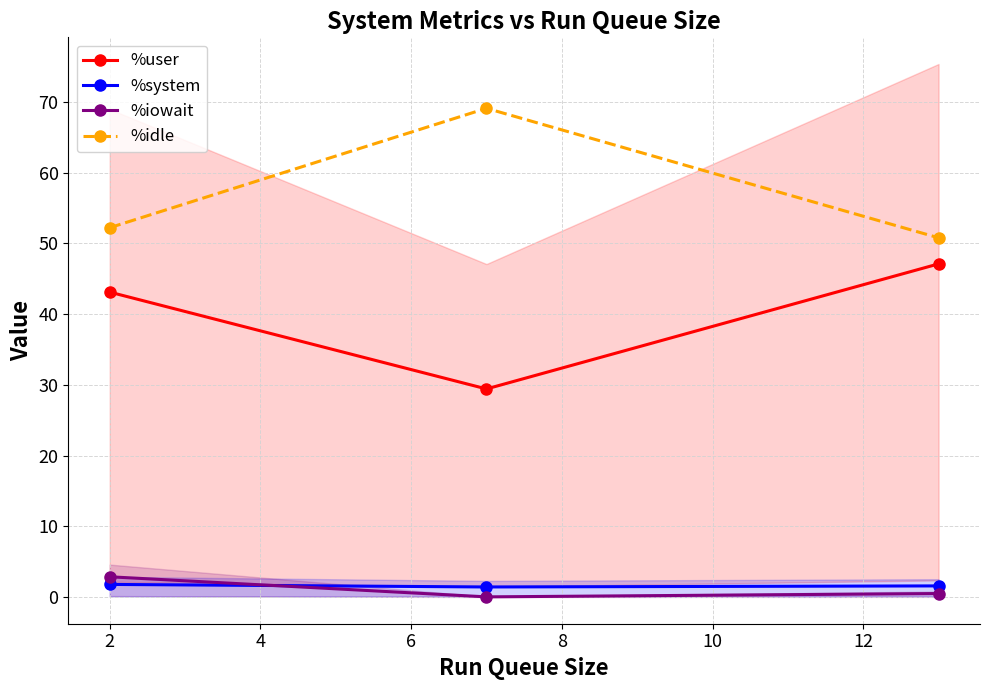

What is the value of the %iowait point at the 3rd from the left?

0.5